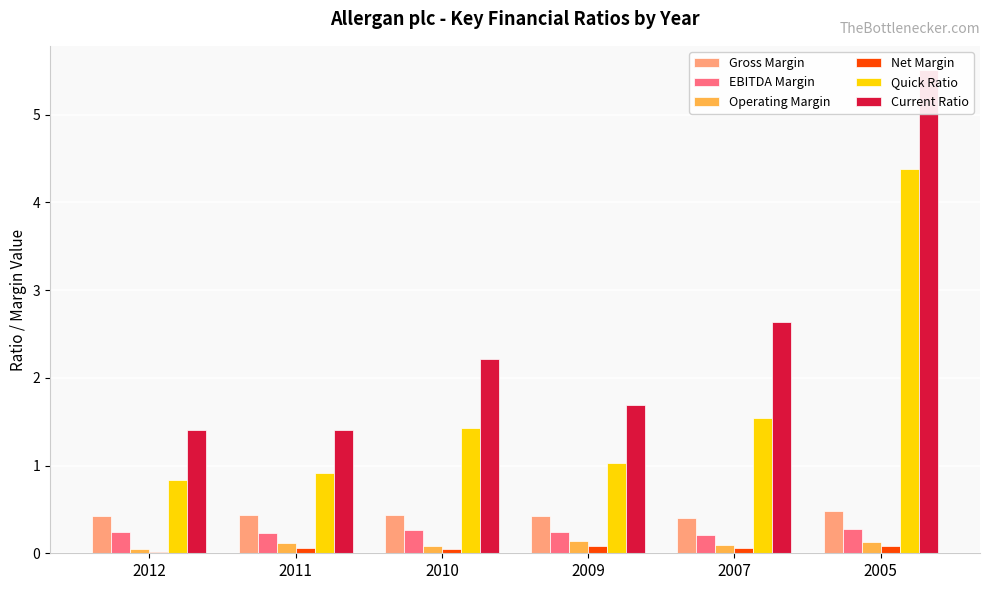

The Net Margin series shows 0.1 at 2007. True or false?

True